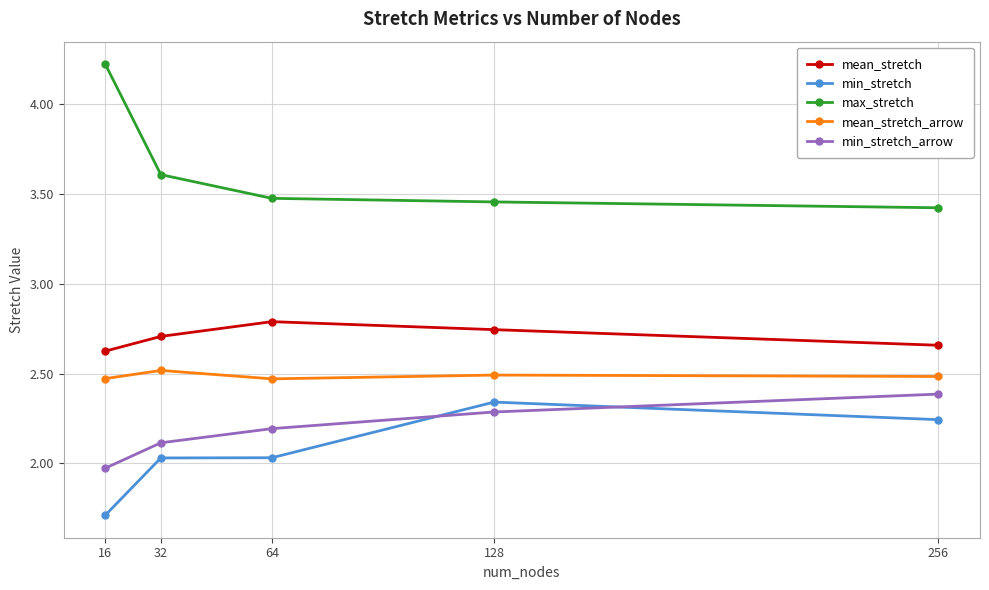

True or false: min_stretch and mean_stretch intersect in this chart.

False